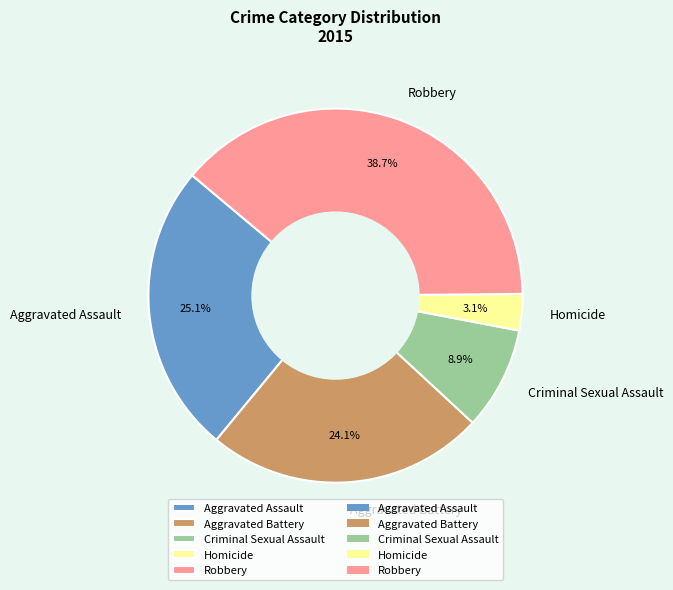

Rank the categories by value from lowest to highest.

Homicide, Criminal Sexual Assault, Aggravated Battery, Aggravated Assault, Robbery